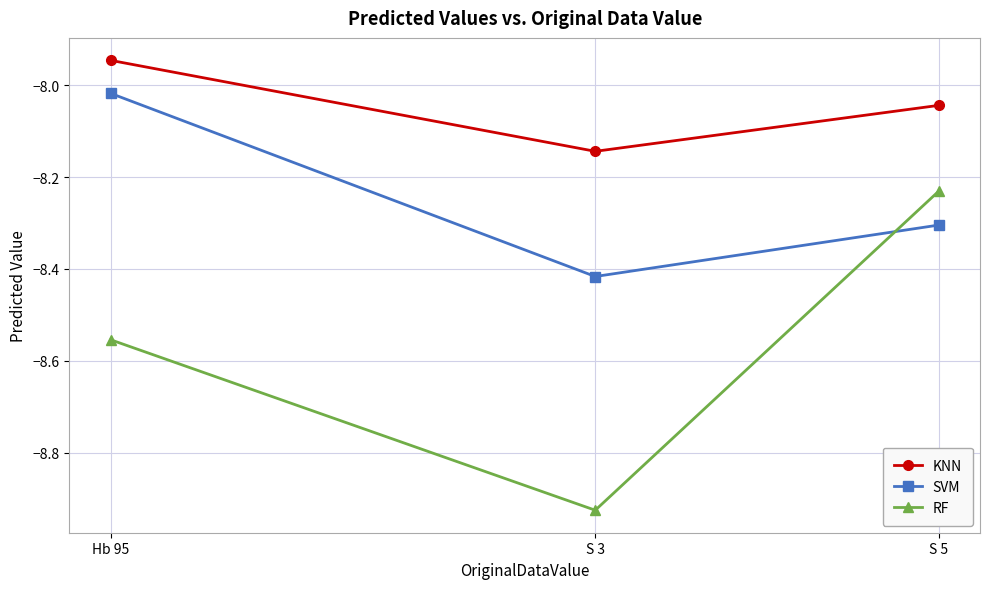

Does the chart display data point markers on the line(s)?

Yes